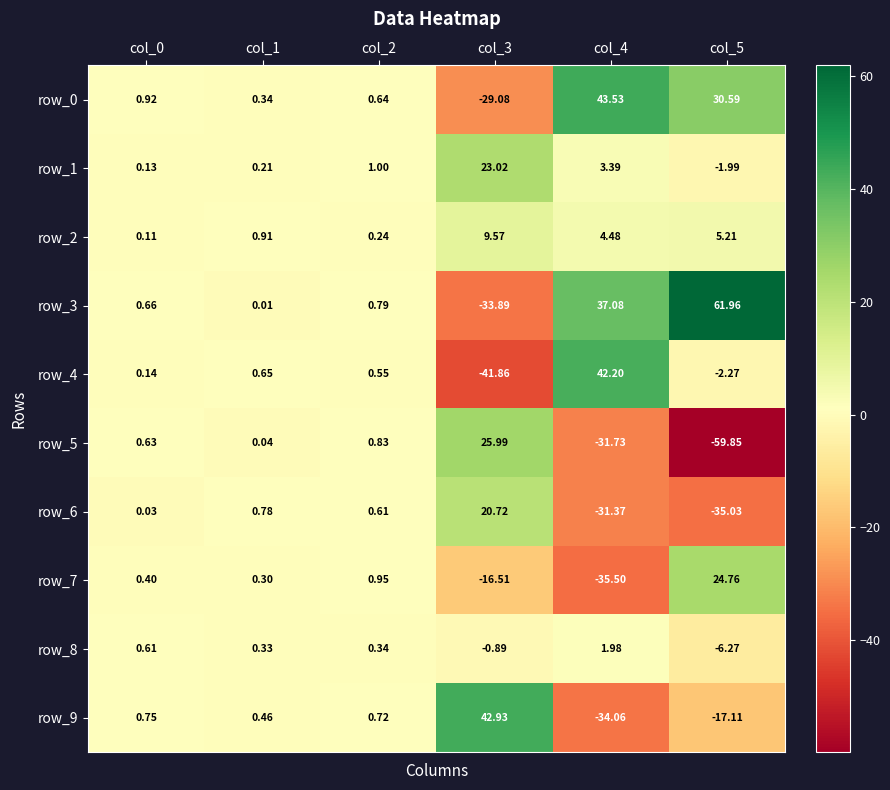

Is the value of row_1 at col_3 greater than the value of row_7 at col_2?

Yes